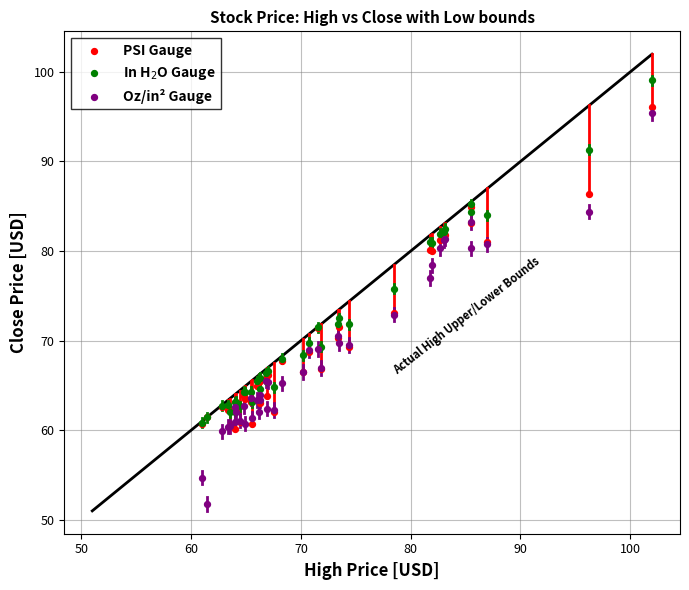

Which series contains the highest Y value?

In H$_2$O Gauge